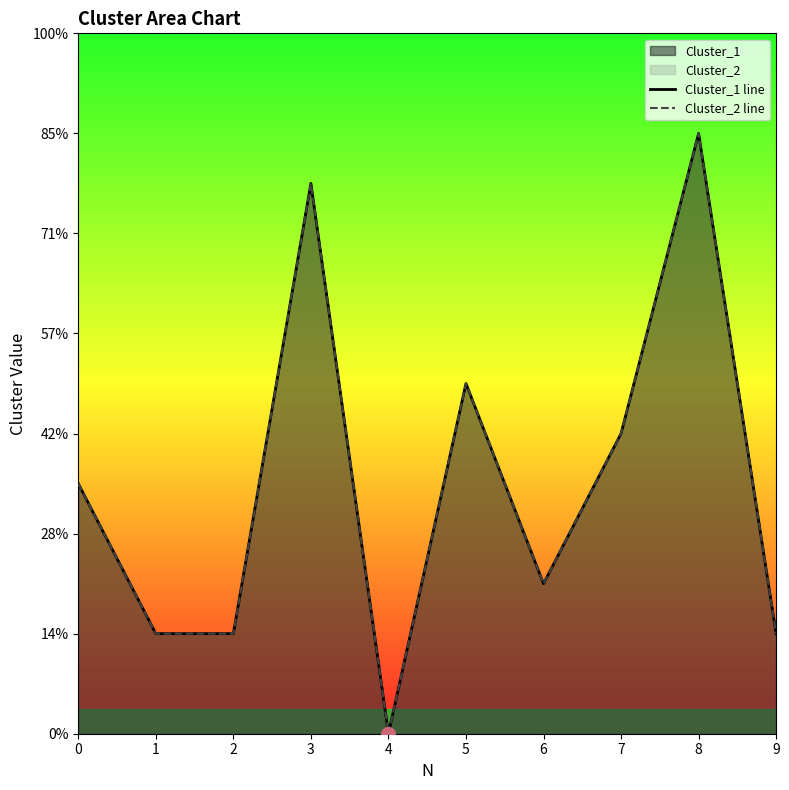

Count the number of data series in this chart.

2